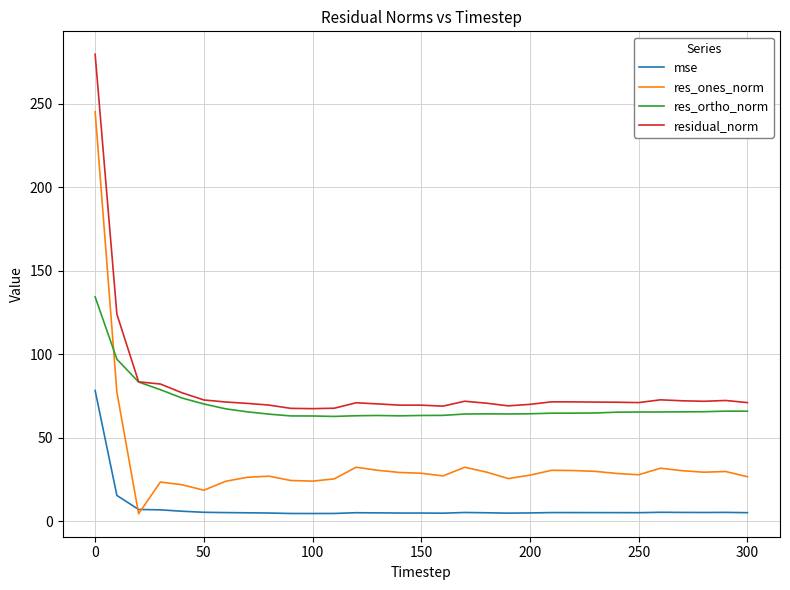

Rank the series by their maximum value, from lowest to highest.

mse, res_ortho_norm, res_ones_norm, residual_norm